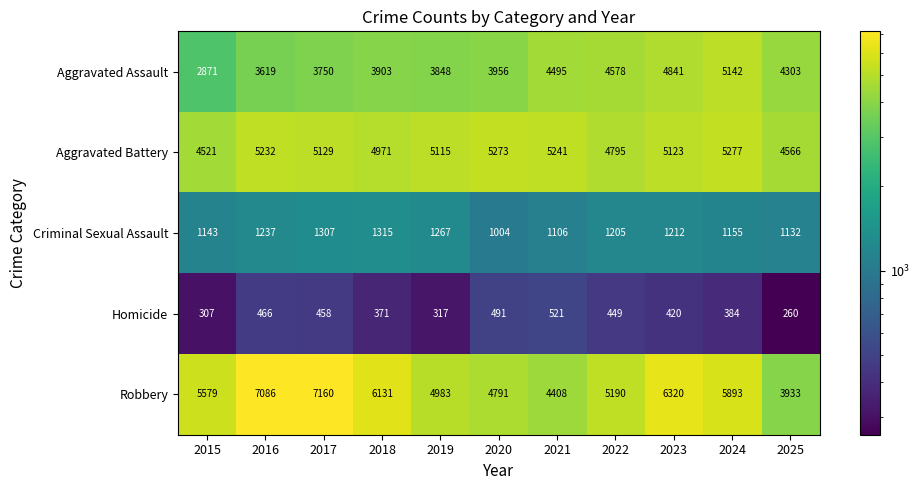

What is the spread (max minus min) of values at 2016?

6620